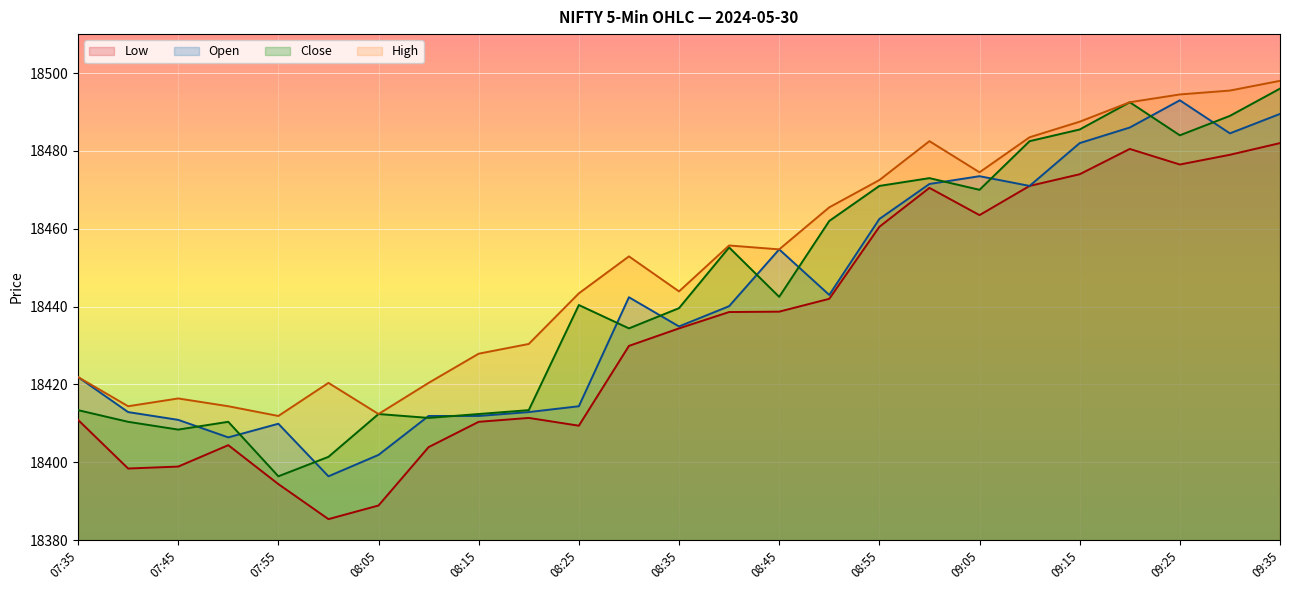

How many lines are shown in the chart?

4